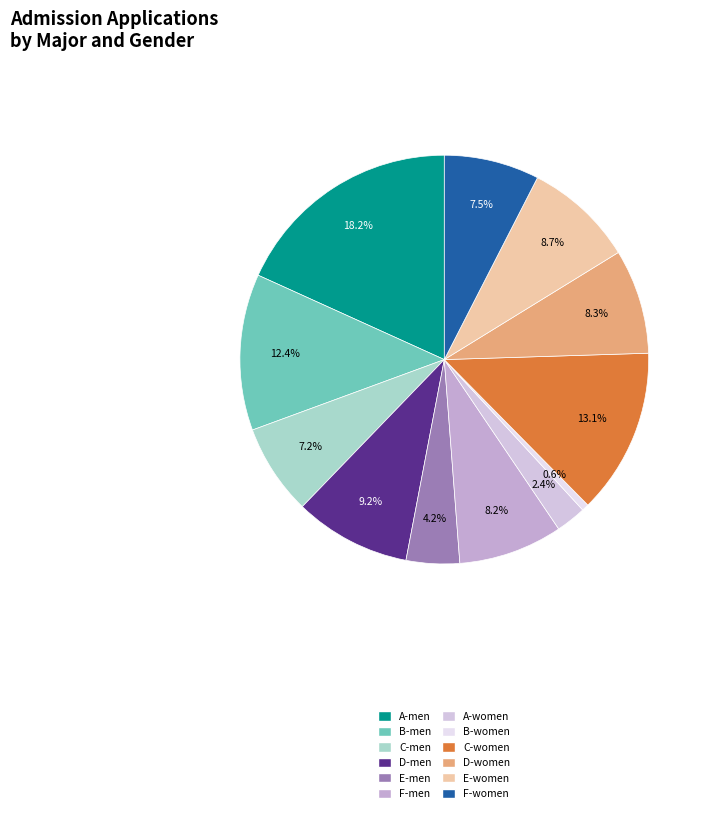

Count the number of slices in the pie.

12